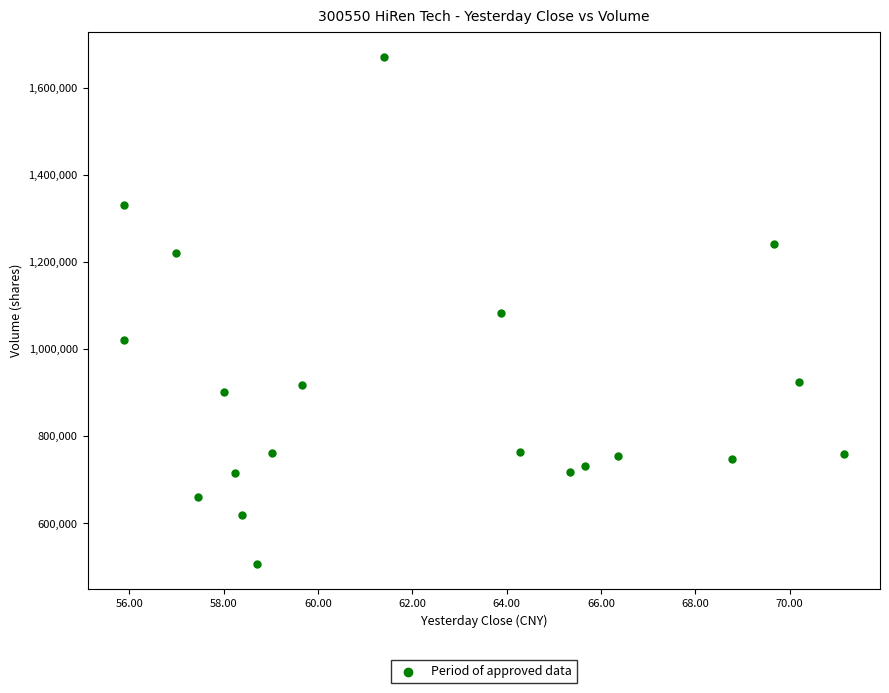

What is the range of Y values (max minus min)?

1163262